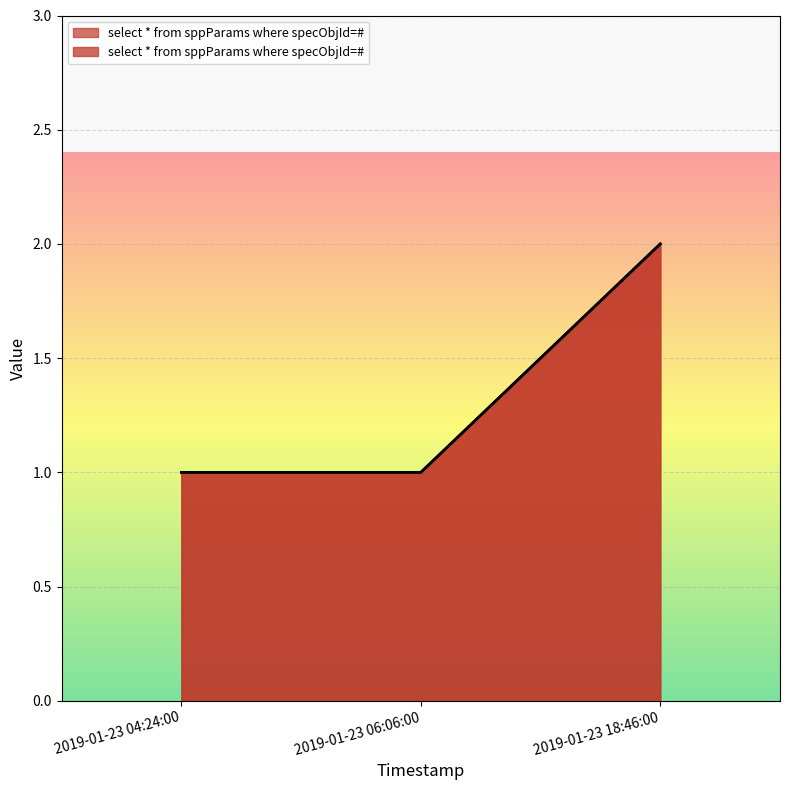

What is the smallest value displayed?

1